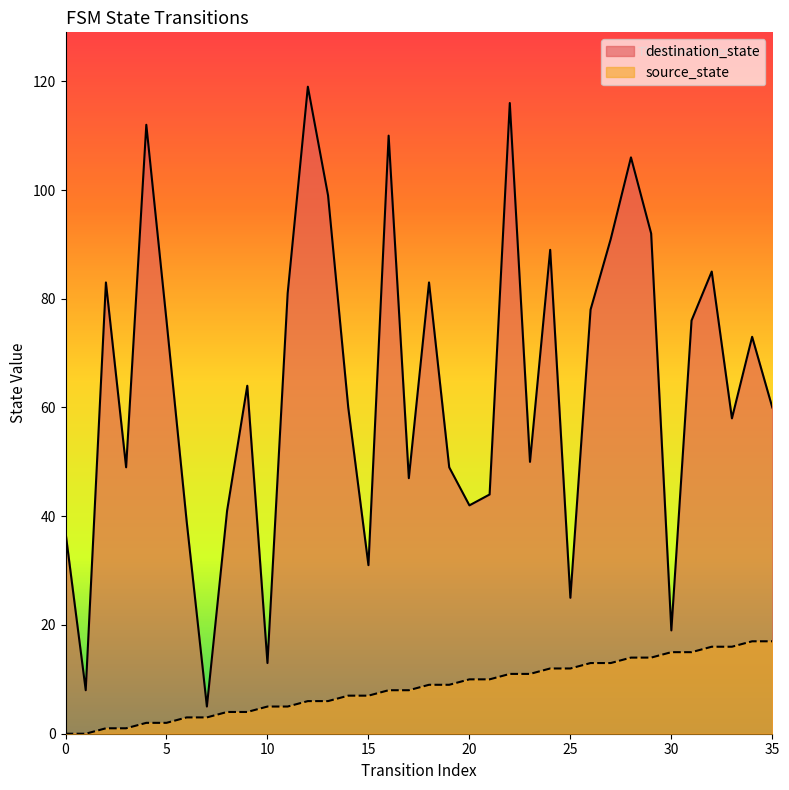

True or false: destination_state has a value of 119 at 12.

True